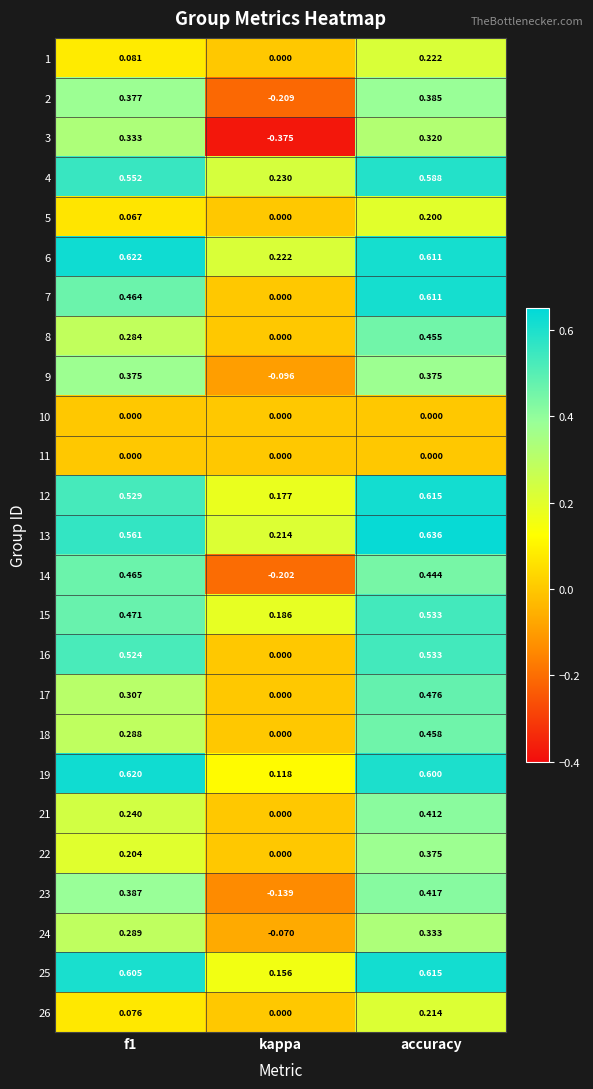

What is the spread (max minus min) of values at kappa?

0.6